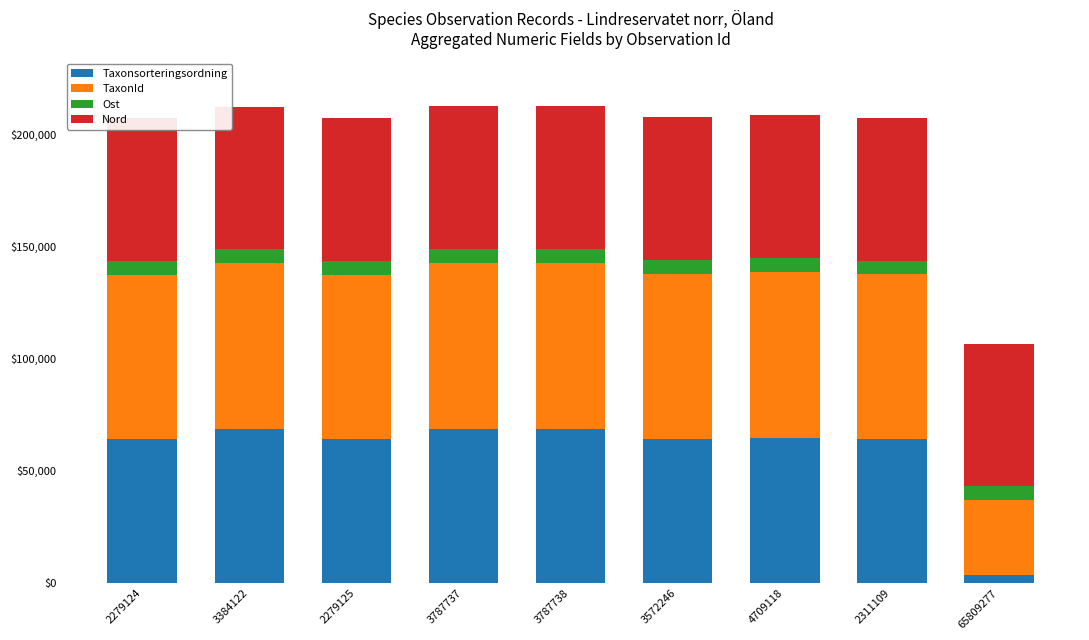

True or false: Taxonsorteringsordning has a value of 24850.7 at 3572246.

False